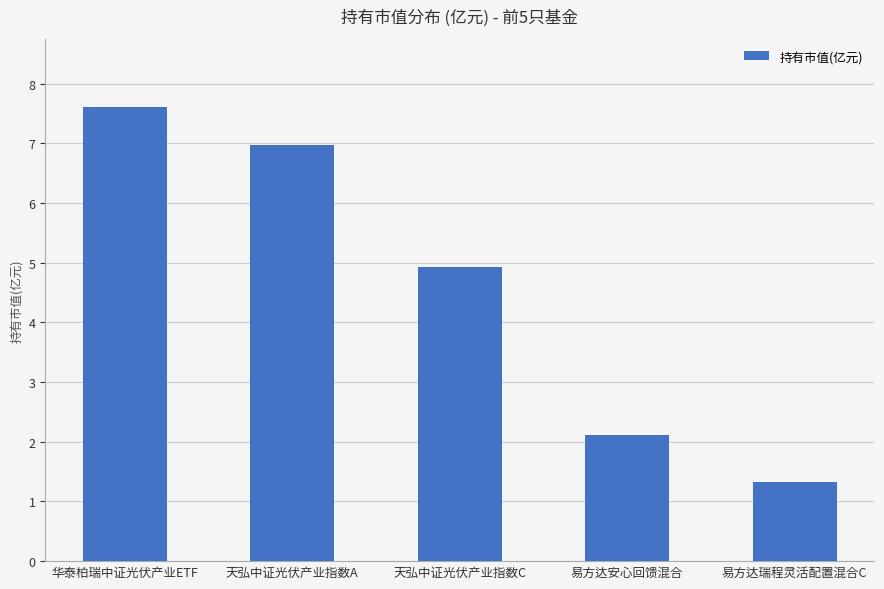

At which category does the chart reach its peak across all series?

华泰柏瑞中证光伏产业ETF